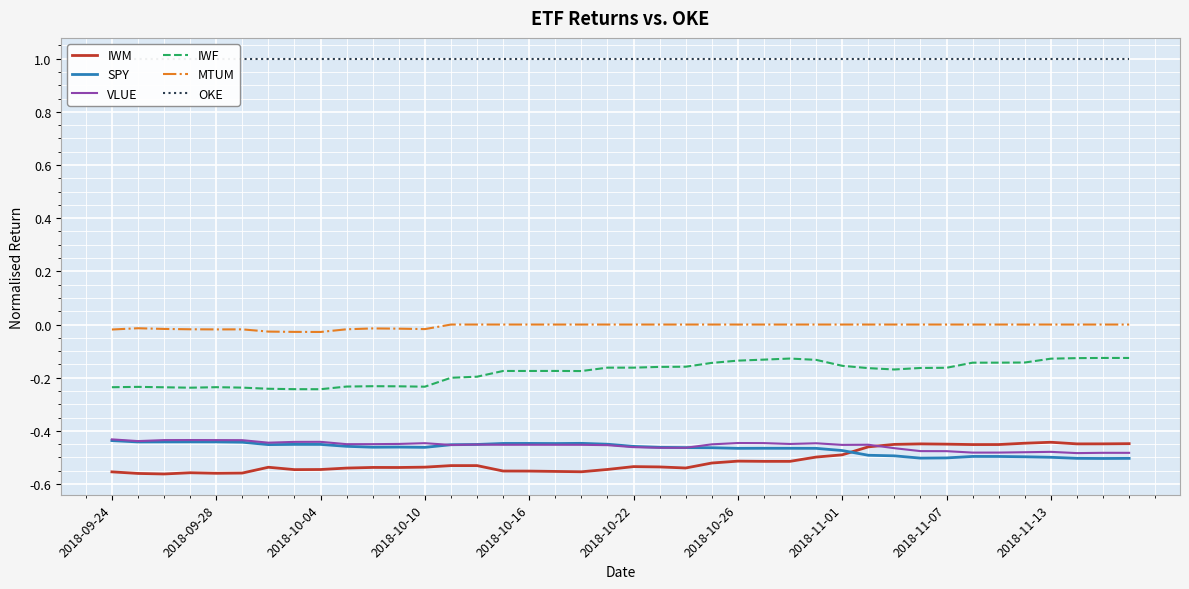

True or false: IWF and MTUM cross at least once.

False